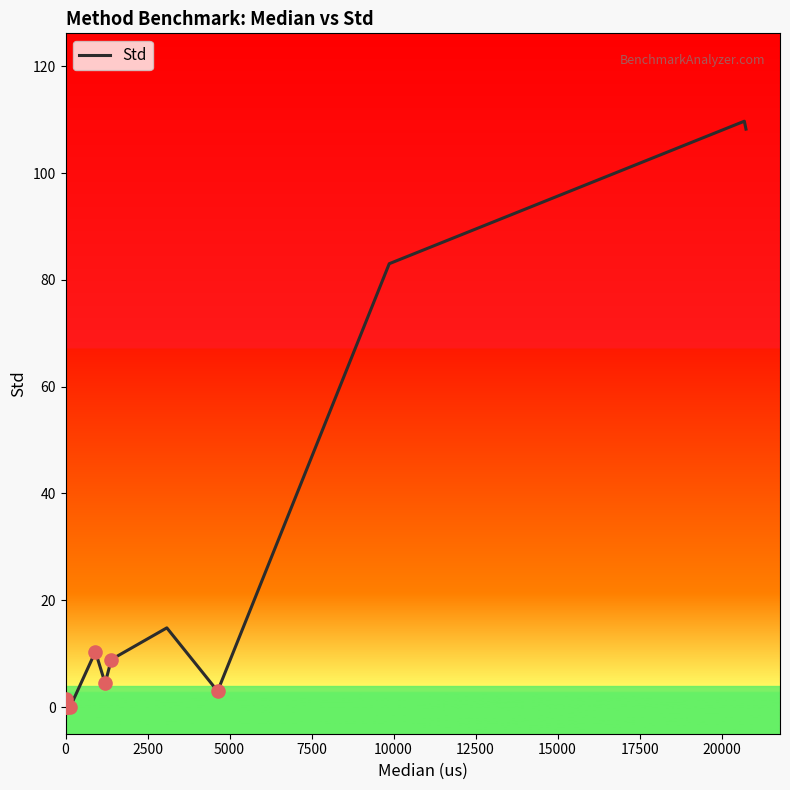

Which has a higher value, 7500 or 15000?

15000